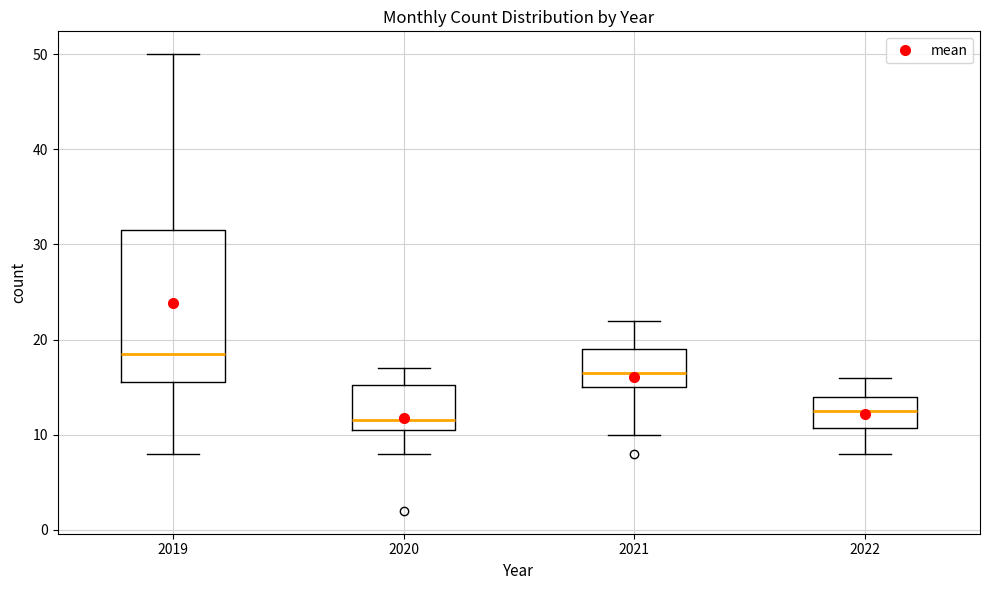

Where does the median line of the box at x = 2019 sit on the y-axis? The values are not printed on the chart, so give them approximately, as read against the axis.

19